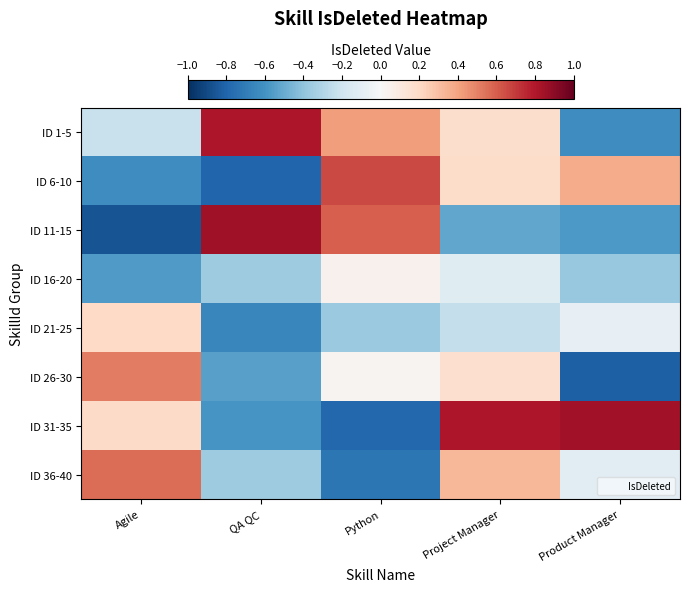

List the series in order of their peak value, highest first.

ID 11-15, ID 31-35, ID 1-5, ID 6-10, ID 36-40, ID 26-30, ID 21-25, ID 16-20